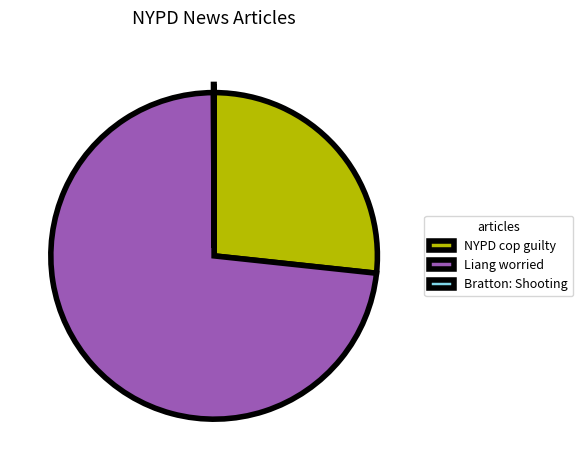

The Liang worried slice represents 73% of the pie. True or false?

True